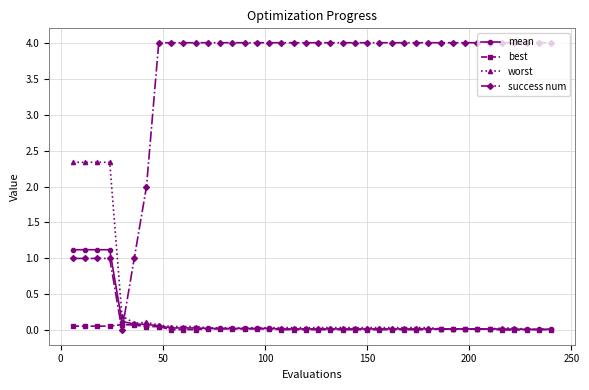

Rank the series by their maximum value, from lowest to highest.

best, mean, worst, success num